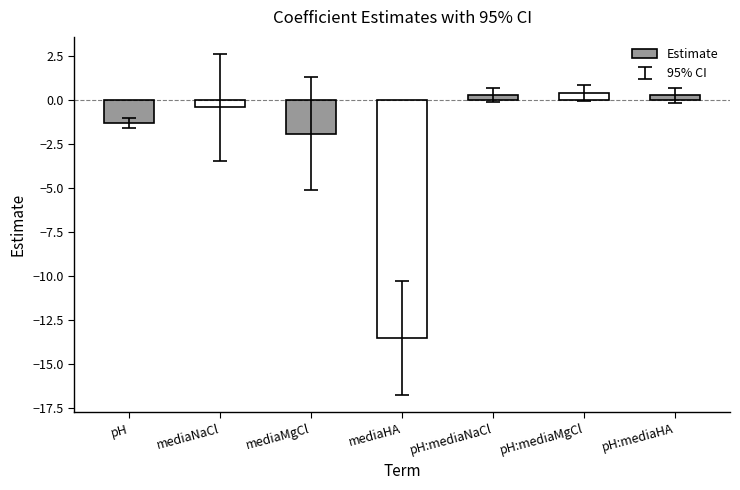

How many bars are there in total?

7